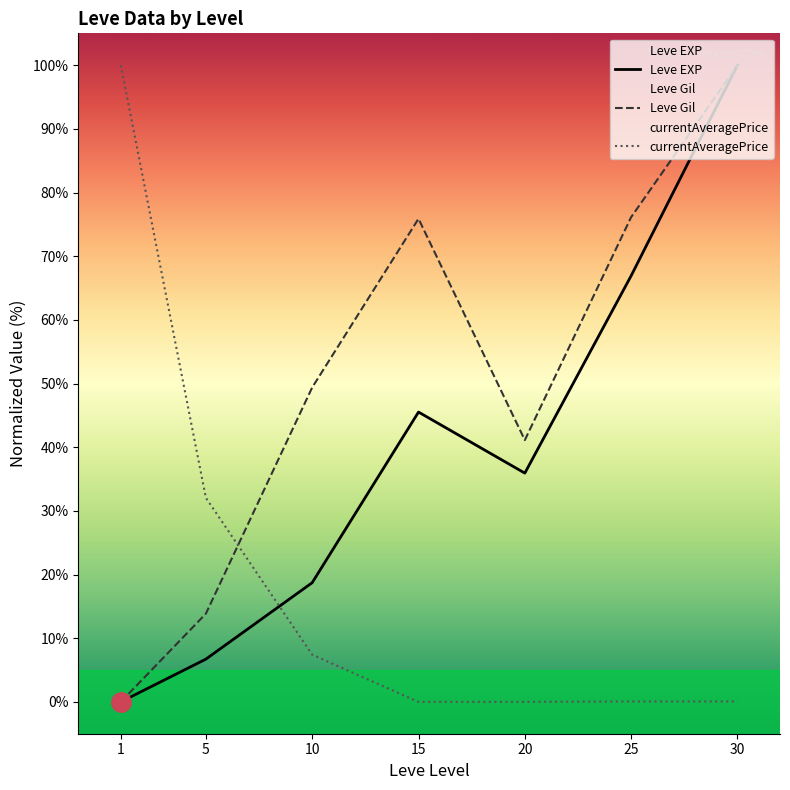

What is the maximum value for currentAveragePrice?

100.0